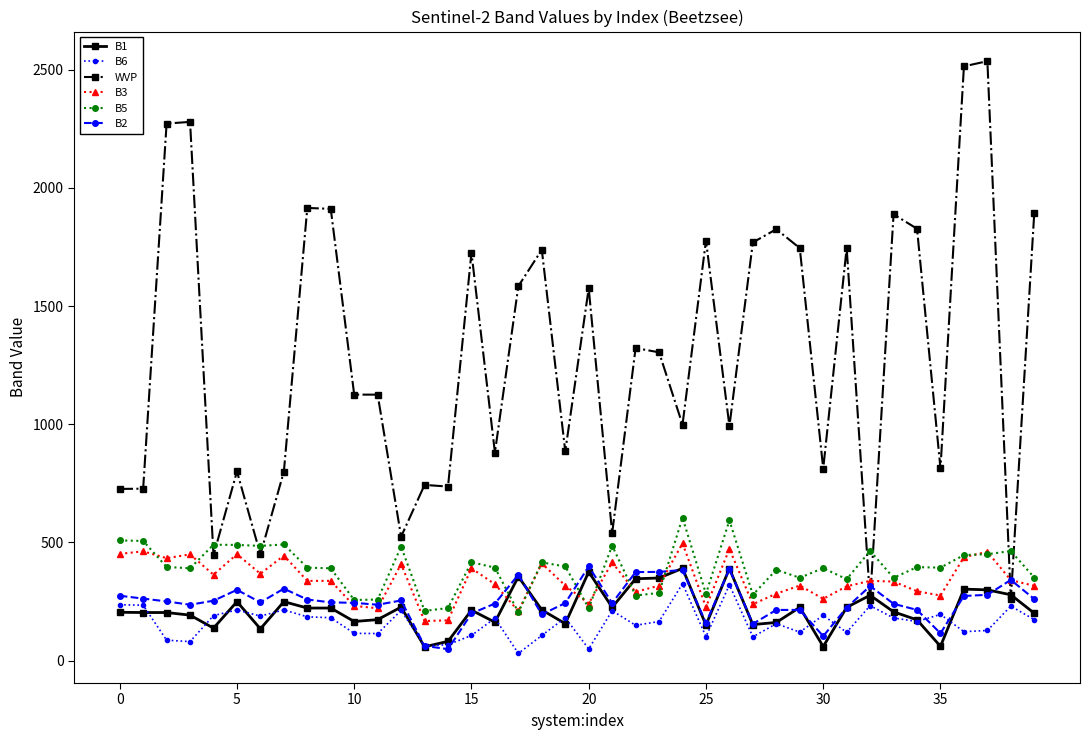

What is the value of the B6 point at the 20th from the left?

181